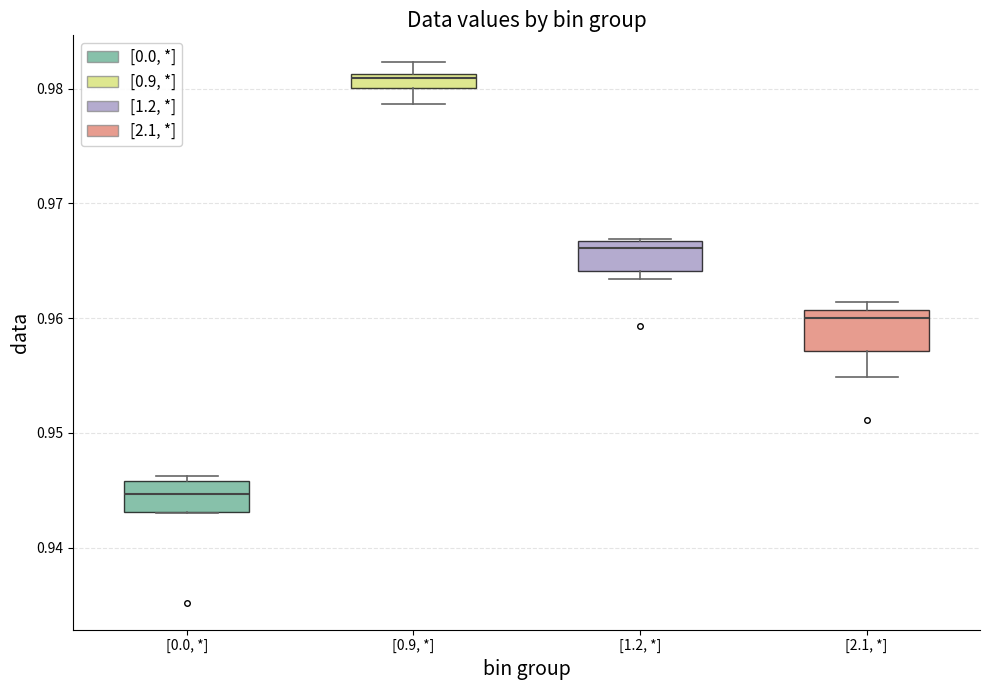

Where does the lower whisker of the box for [0.9, *] end on the y-axis? The values are not printed on the chart, so give them approximately, as read against the axis.

0.979